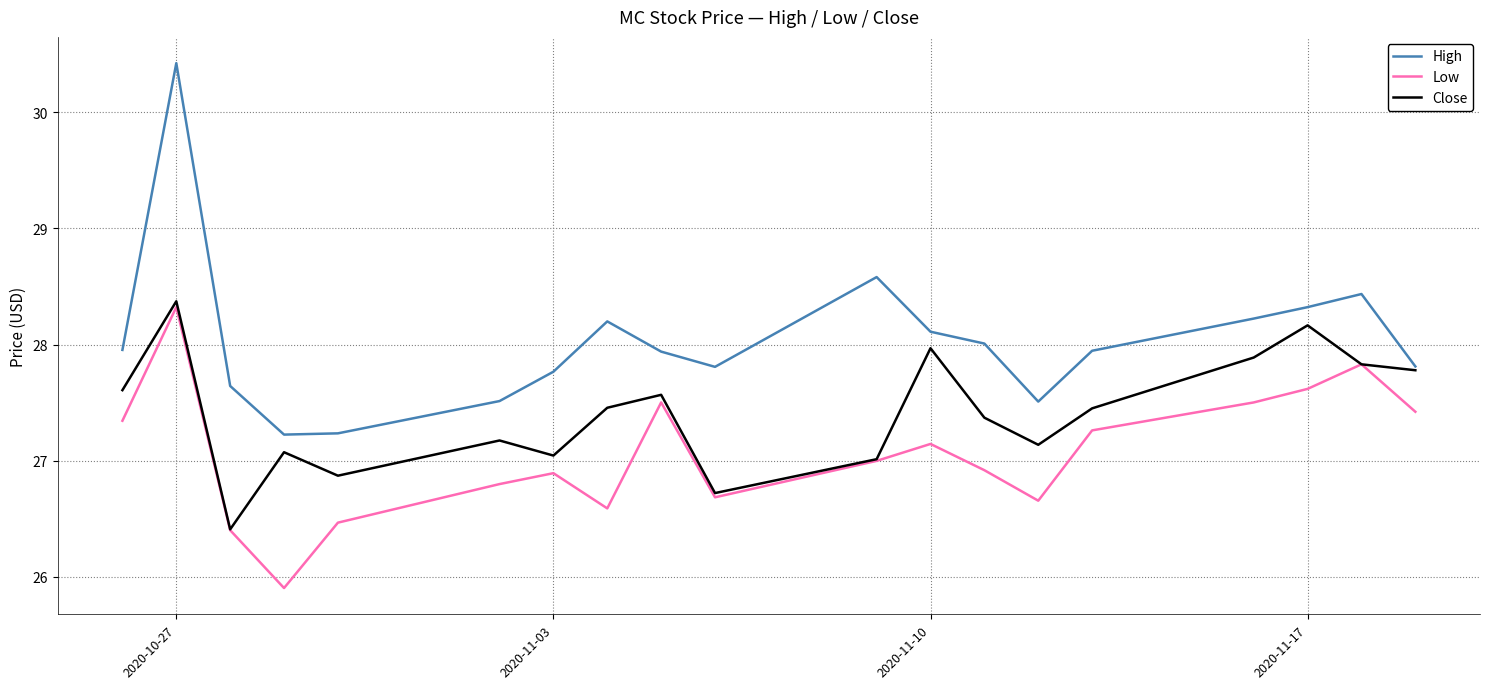

What is the average value of the High series?

28.0